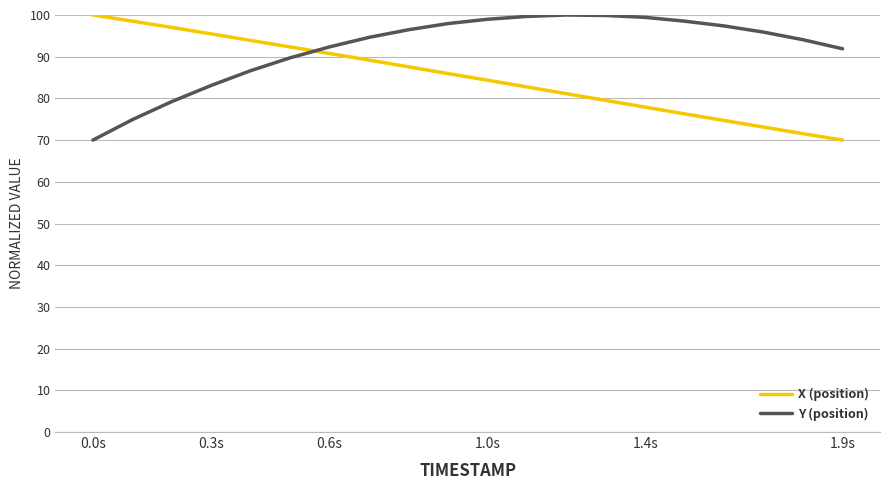

What is the maximum value shown in the chart?

100.0